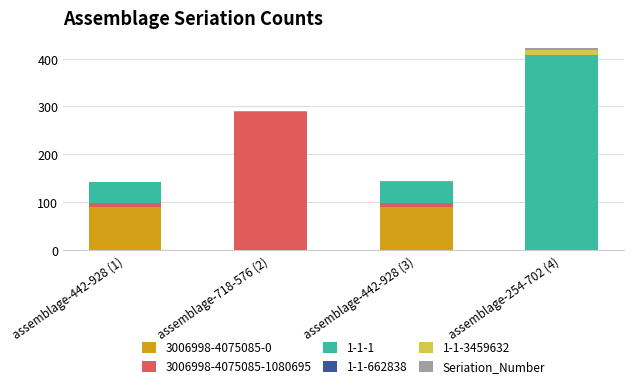

The value of 3006998-4075085-0 at assemblage-442-928 (1) is 59. True or false?

False